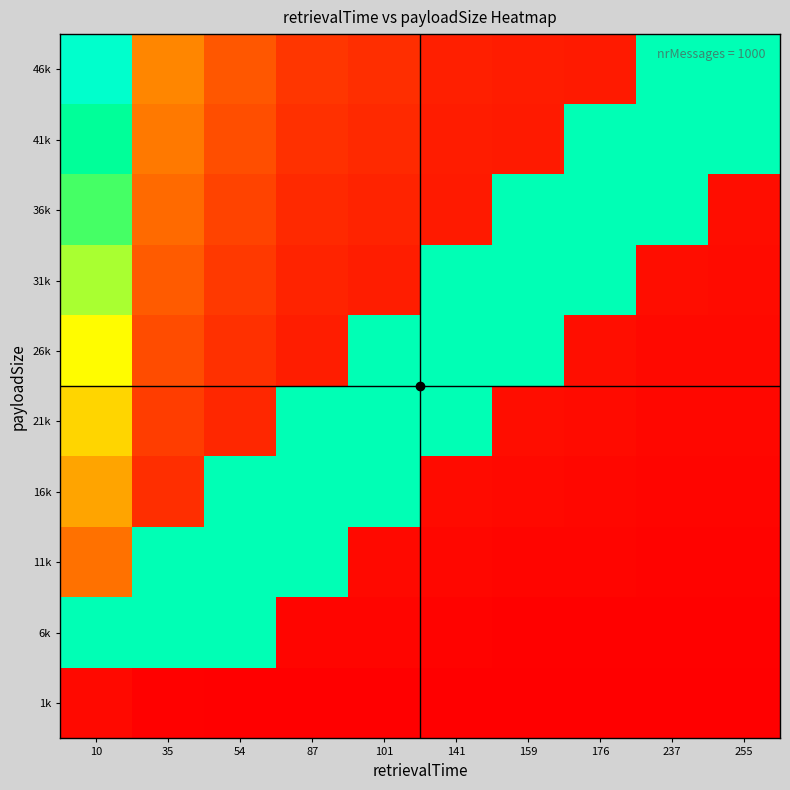

Reading left to right, what are all the values shown in this chart?

1k: 10=0.0	35=0.0	54=0.0	87=0.0	101=0.0	141=0.0	159=0.0	176=0.0	237=0.0	255=0.0
6k: 10=0.9	35=0.9	54=0.9	87=0.0	101=0.0	141=0.0	159=0.0	176=0.0	237=0.0	255=0.0
11k: 10=0.2	35=0.9	54=0.9	87=0.9	101=0.0	141=0.0	159=0.0	176=0.0	237=0.0	255=0.0
16k: 10=0.3	35=0.1	54=0.9	87=0.9	101=0.9	141=0.0	159=0.0	176=0.0	237=0.0	255=0.0
21k: 10=0.5	35=0.1	54=0.1	87=0.9	101=0.9	141=0.9	159=0.0	176=0.0	237=0.0	255=0.0
26k: 10=0.6	35=0.2	54=0.1	87=0.1	101=0.9	141=0.9	159=0.9	176=0.0	237=0.0	255=0.0
31k: 10=0.7	35=0.2	54=0.1	87=0.1	101=0.1	141=0.9	159=0.9	176=0.9	237=0.0	255=0.0
36k: 10=0.8	35=0.2	54=0.1	87=0.1	101=0.1	141=0.1	159=0.9	176=0.9	237=0.9	255=0.0
41k: 10=0.9	35=0.3	54=0.2	87=0.1	101=0.1	141=0.1	159=0.1	176=0.9	237=0.9	255=0.9
46k: 10=1.0	35=0.3	54=0.2	87=0.1	101=0.1	141=0.1	159=0.1	176=0.1	237=0.9	255=0.9